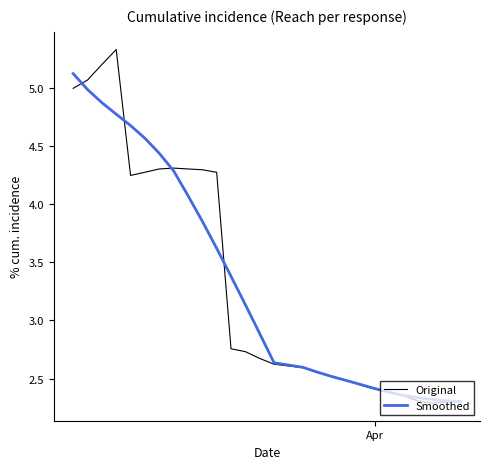

Which series has the widest spread of values?

Original